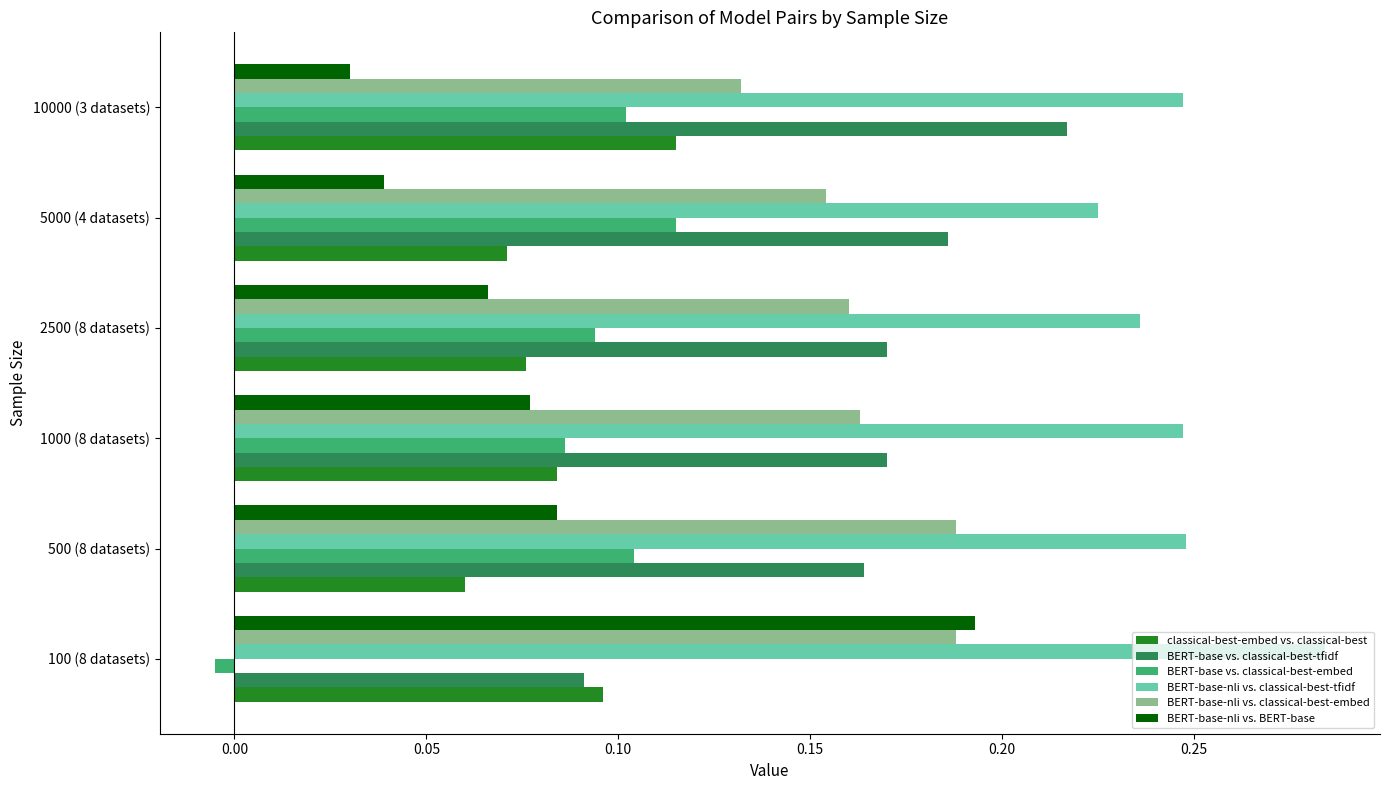

What is the sum of all BERT-base-nli vs. classical-best-embed values?

1.0